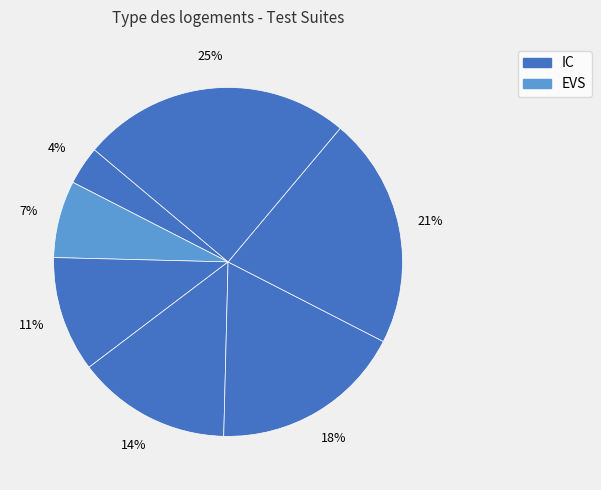

How many slices are in this pie chart?

7